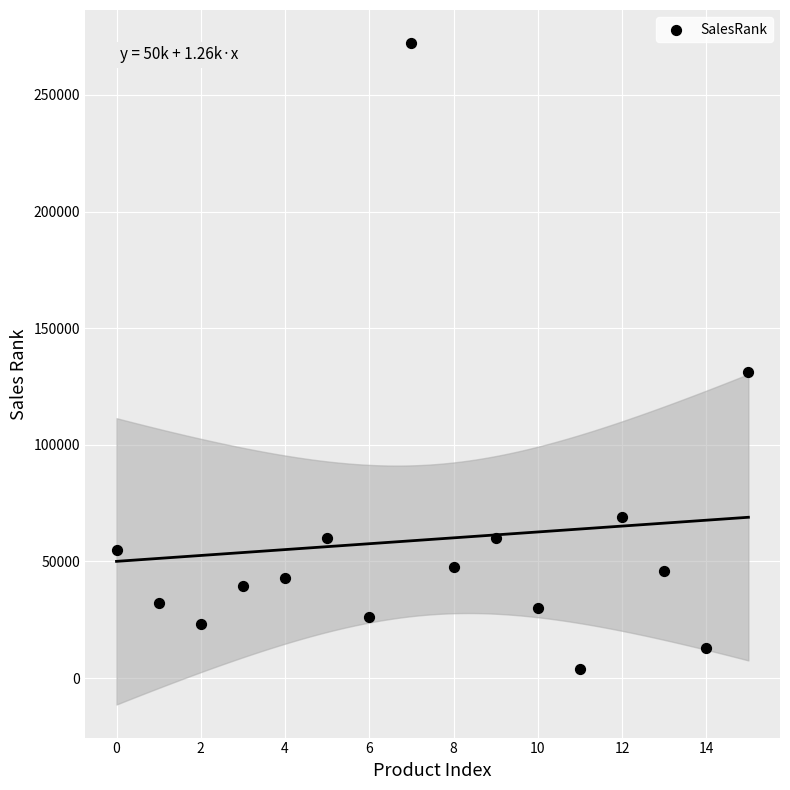

What Y value in the scatter plot is closest to 138092?

131023